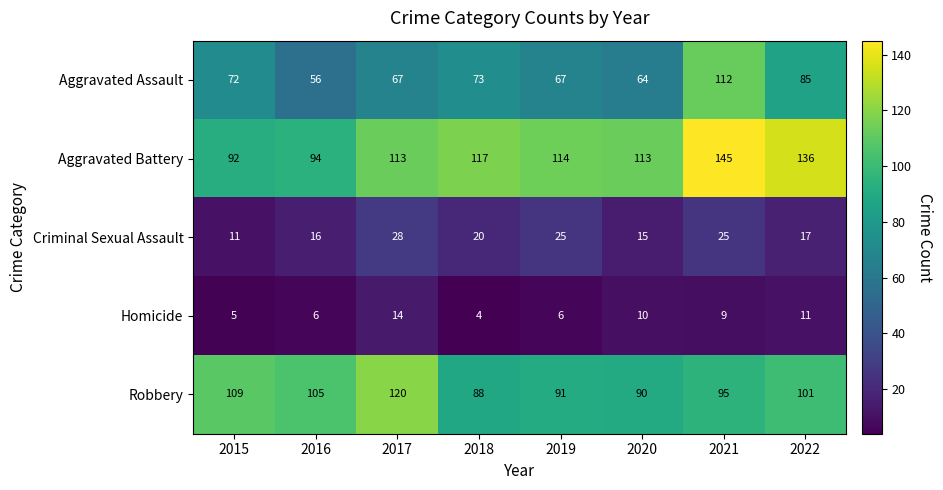

At which label is Robbery closest to 104?

2016